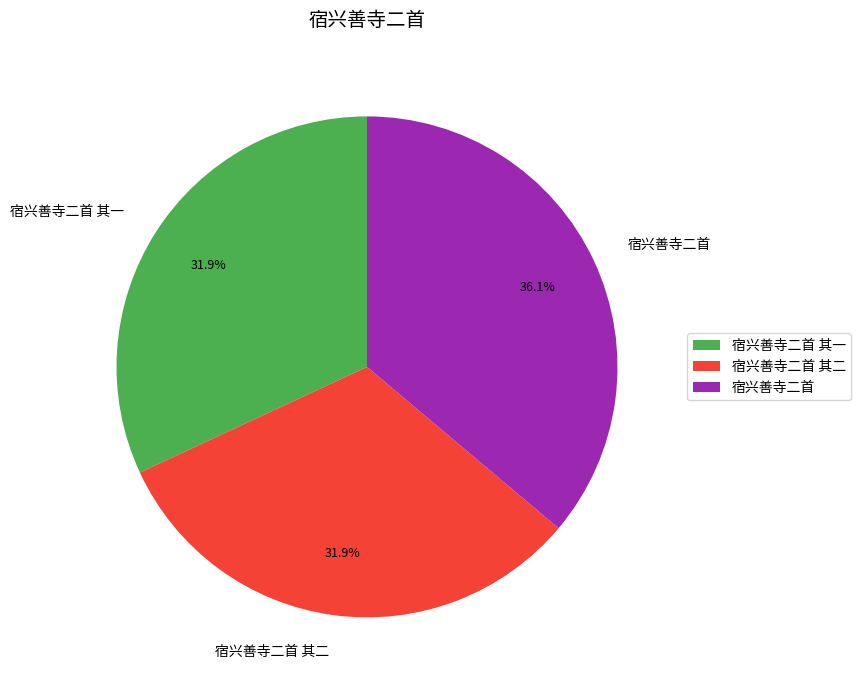

What is the largest slice in the pie chart?

宿兴善寺二首